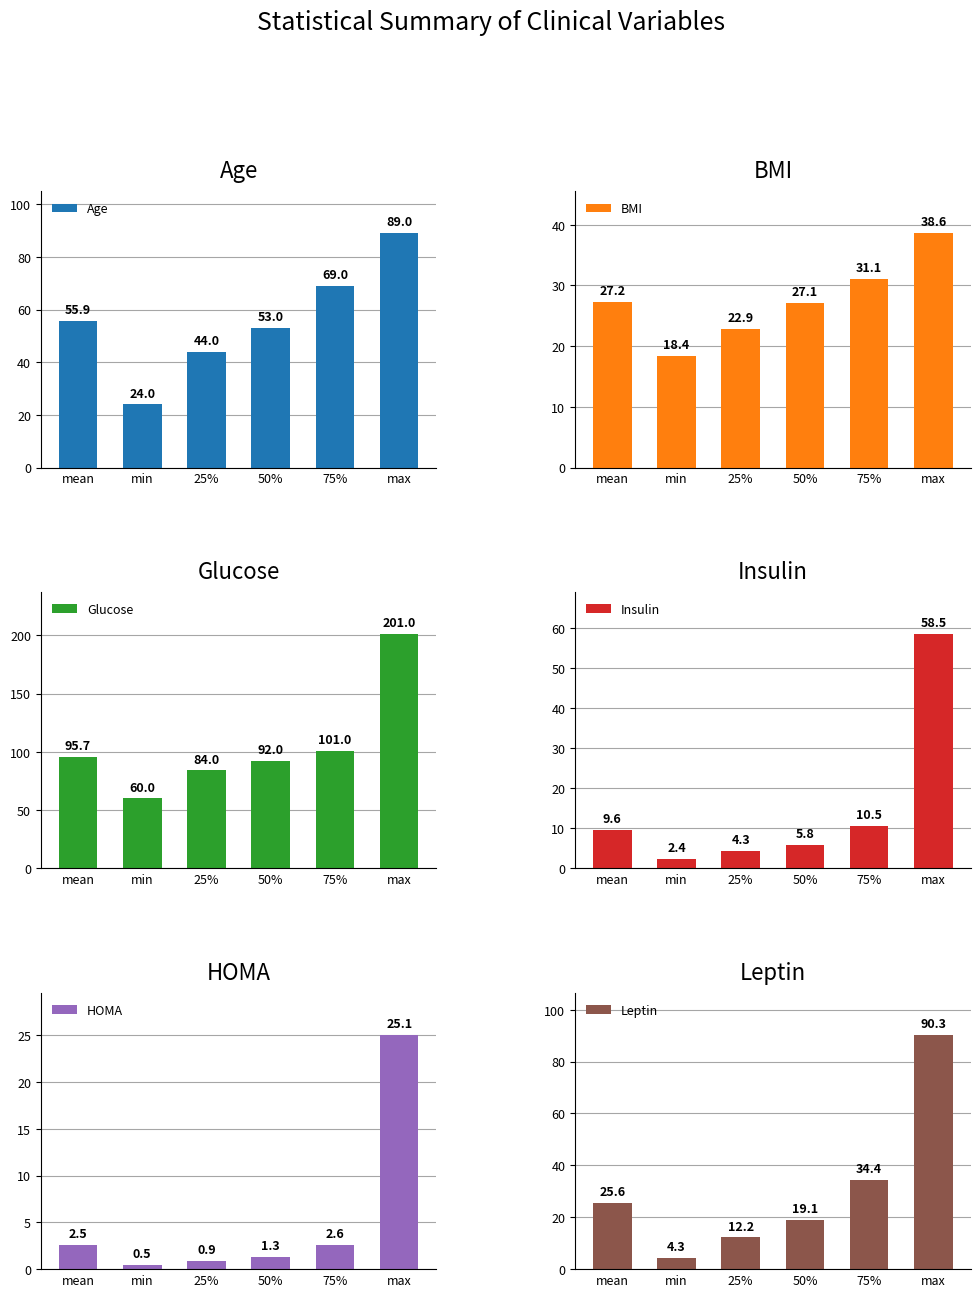

What is the label of the 4th bar from the left?

50%